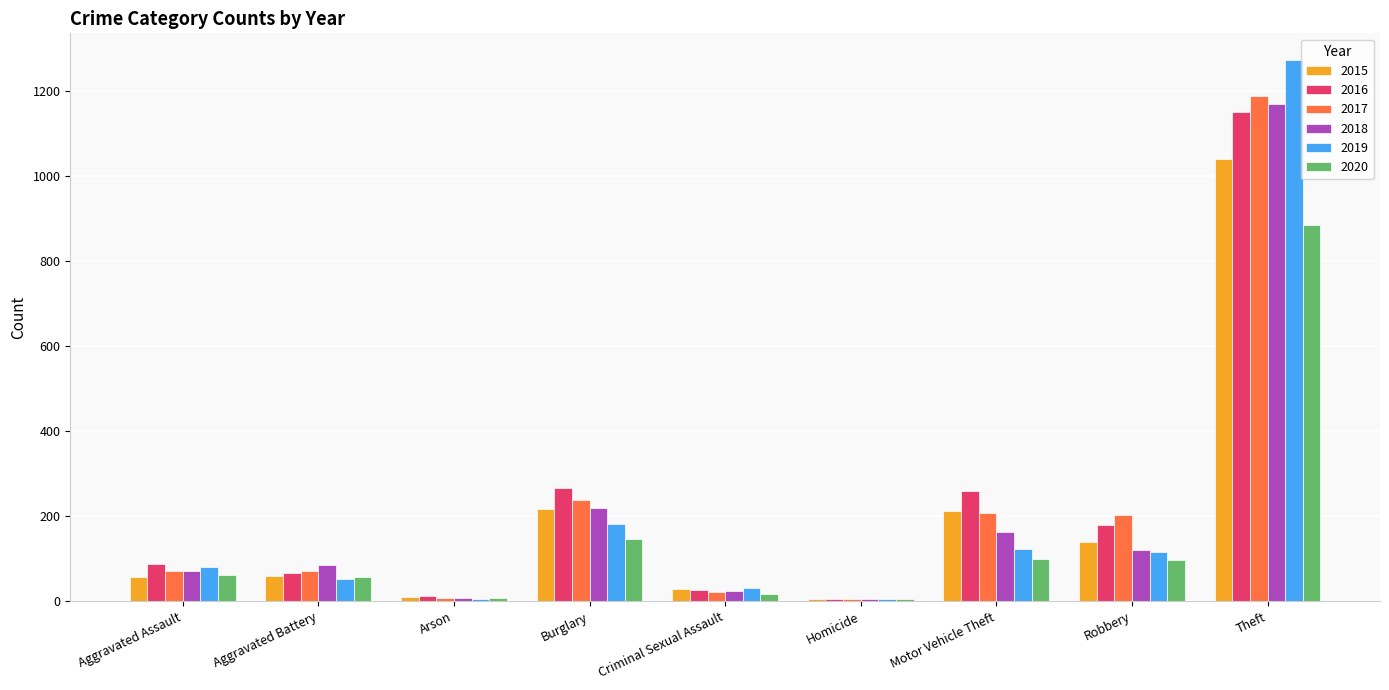

What are all the series names shown in the legend?

2015, 2016, 2017, 2018, 2019, 2020